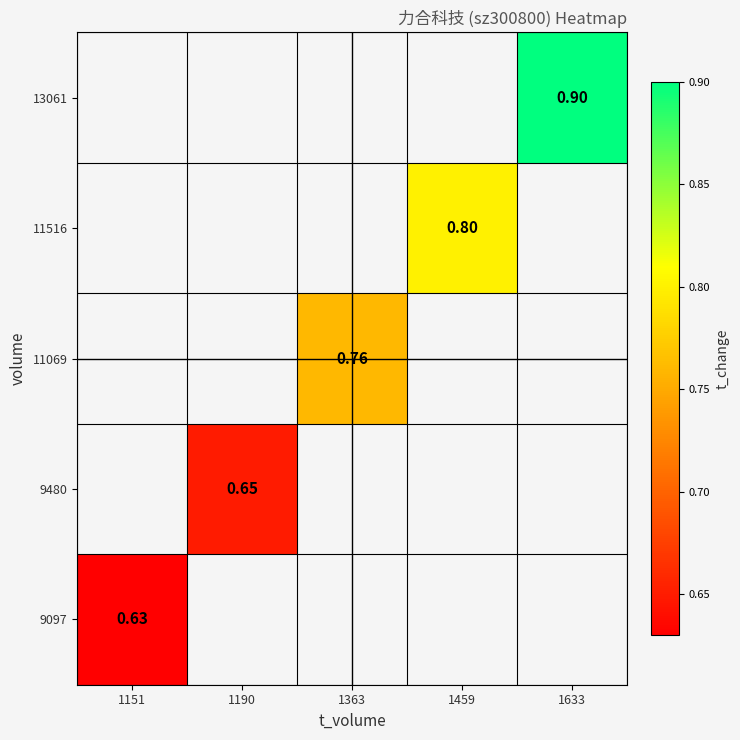

How many series are shown in this chart?

5